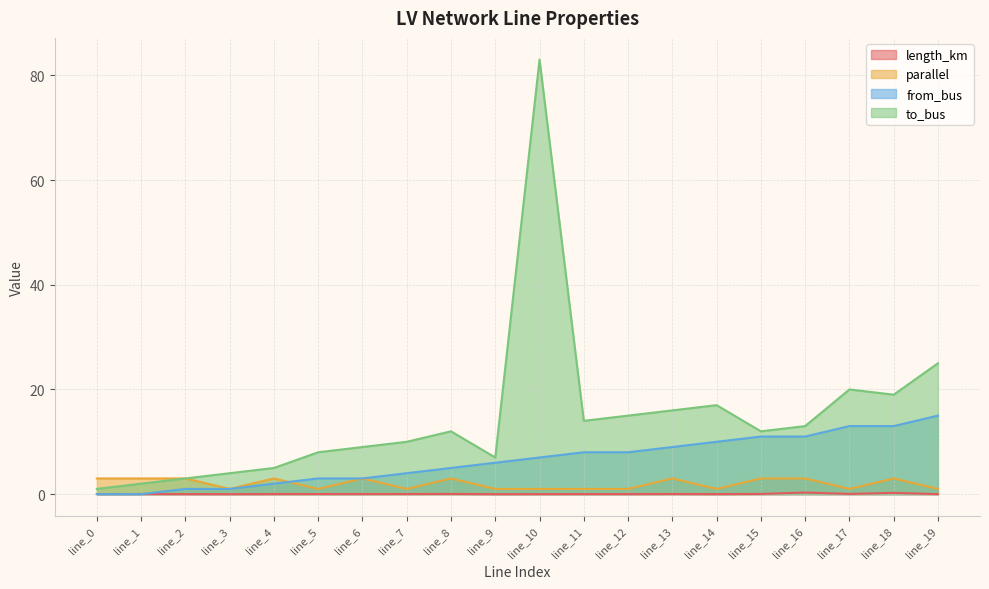

Does the chart display data point markers on the line(s)?

No